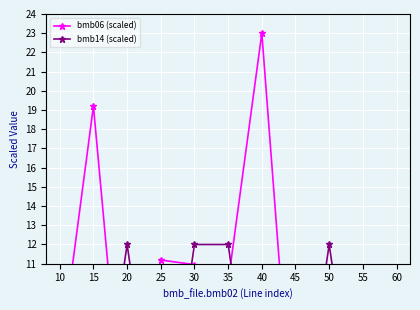

How many lines are shown in the chart?

2